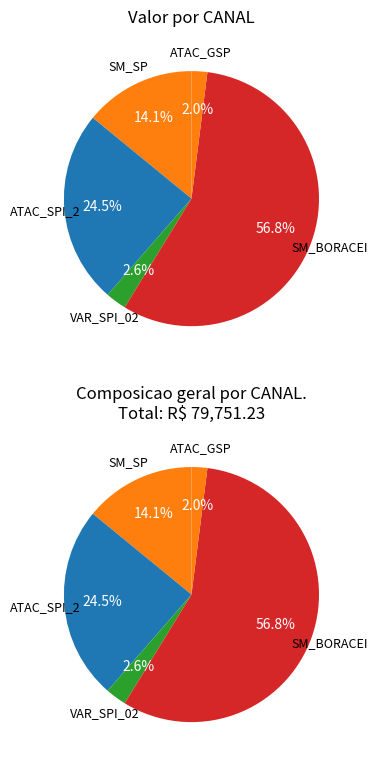

Which category has the smallest portion of the pie?

ATAC_GSP